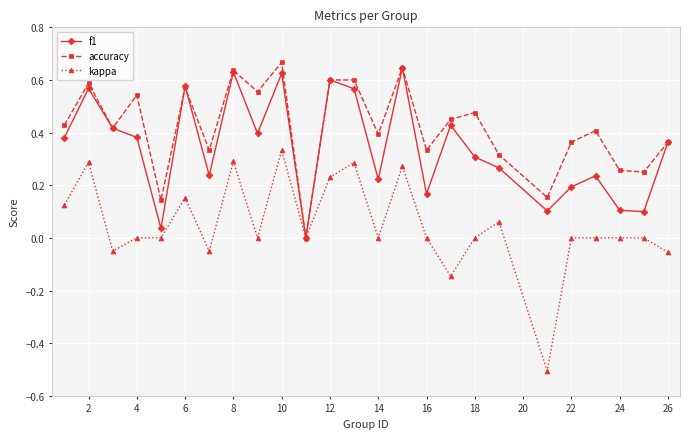

True or false: kappa has more than 1 points higher than both neighbors.

True